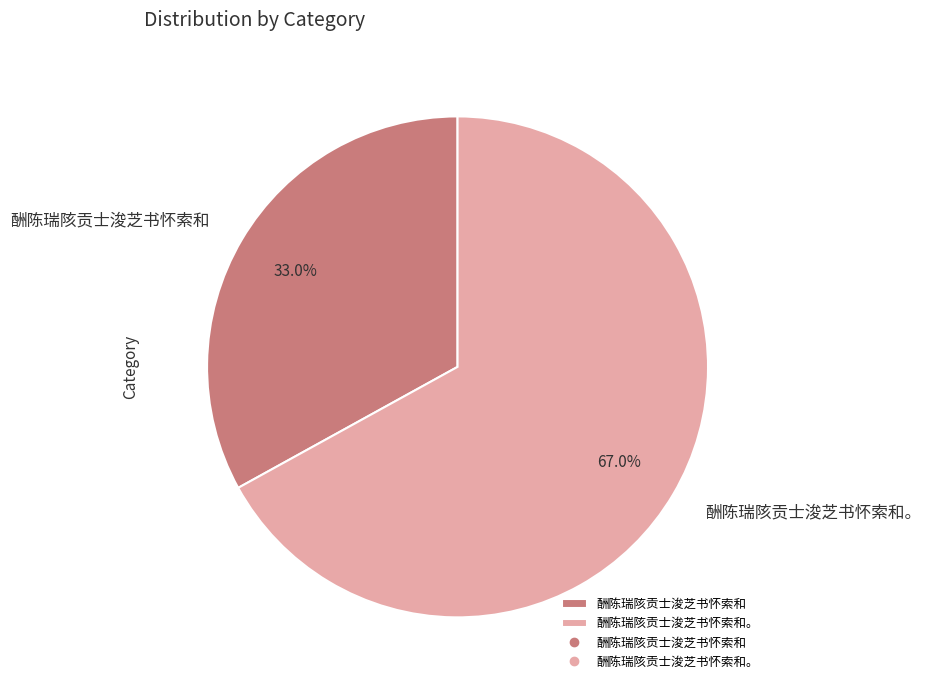

Is it true that 酬陈瑞陔贡士浚芝书怀索和。 is 67% of the pie?

True